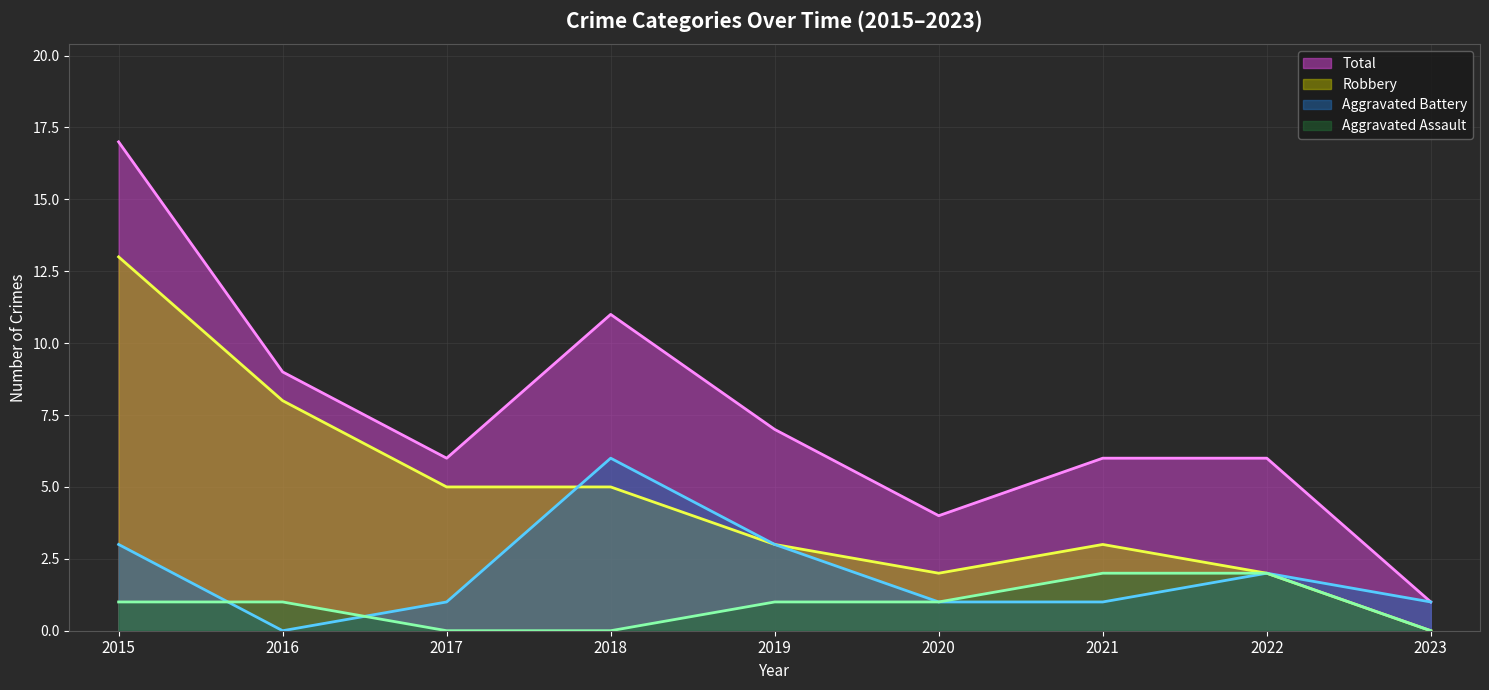

How many data points in Robbery (line) are less than 3?

3